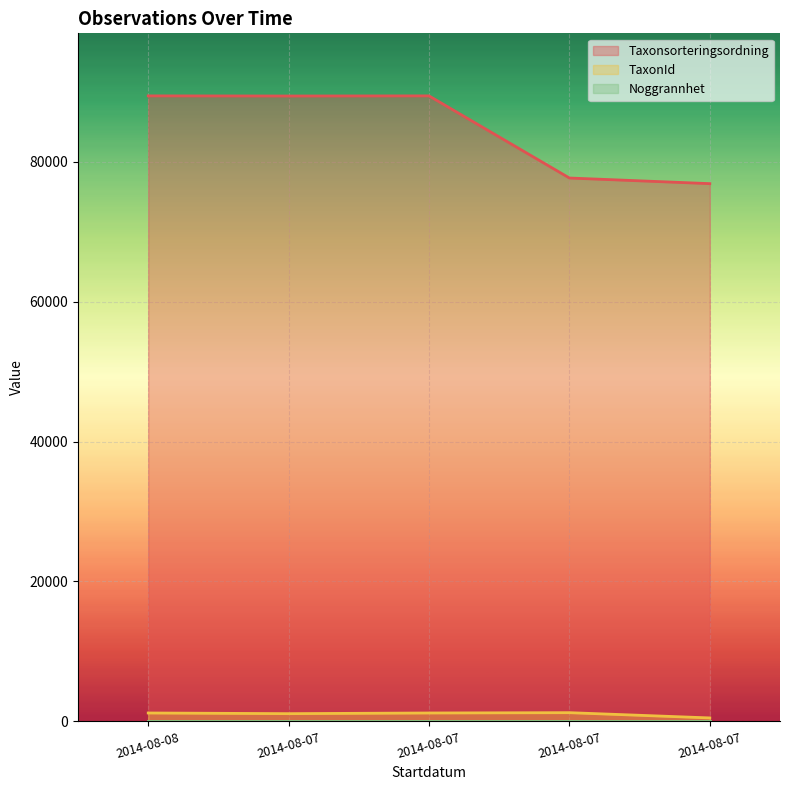

True or false: Taxonsorteringsordning and TaxonId cross at least once.

False